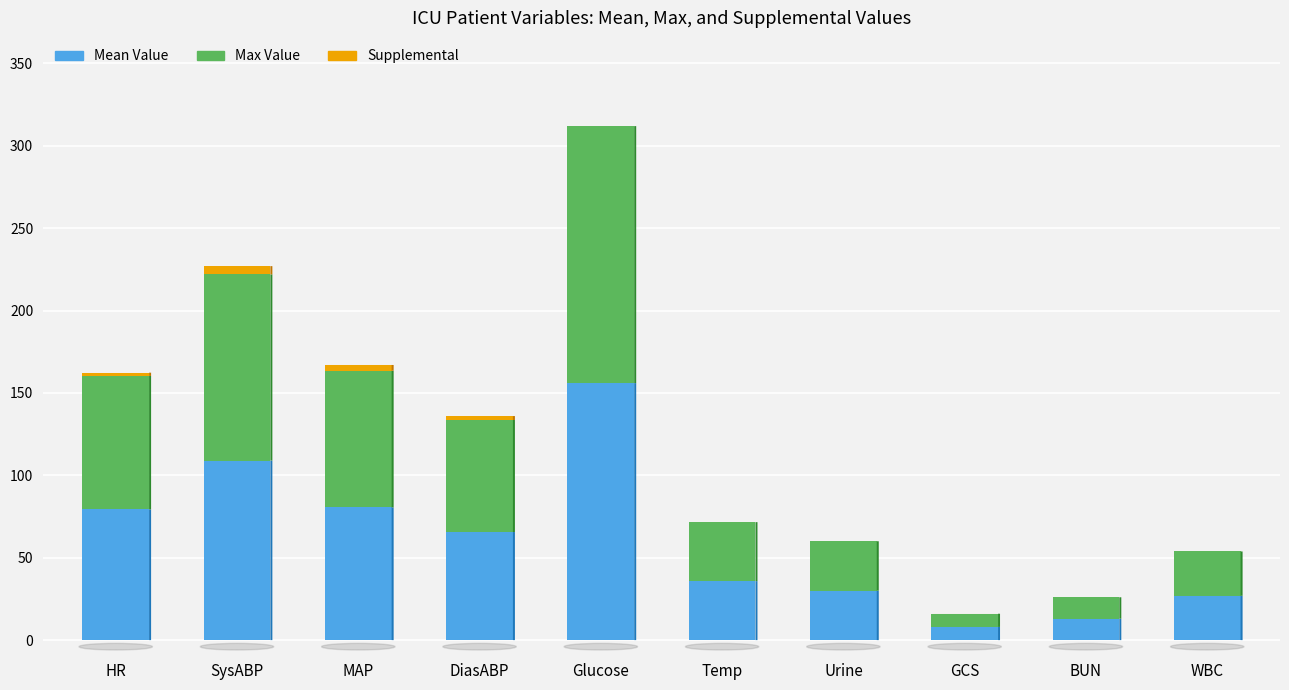

At which category is the sum across all series the highest?

Glucose